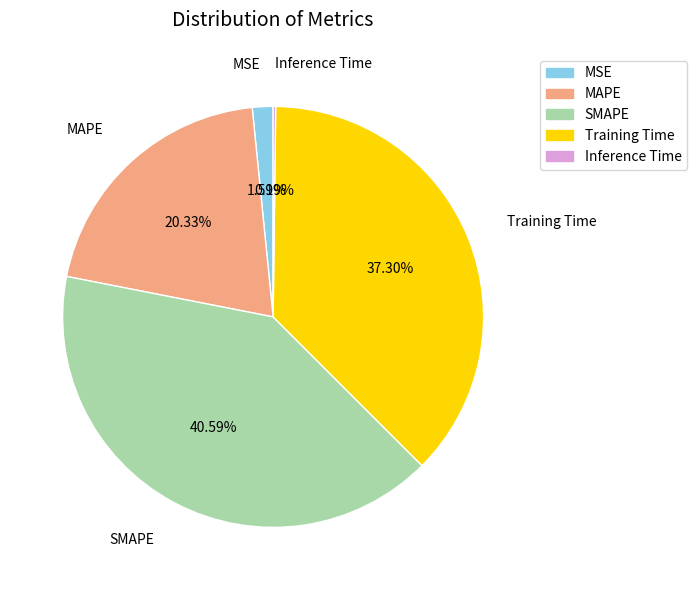

To the nearest percent, what percentage of the pie is MAPE?

20%